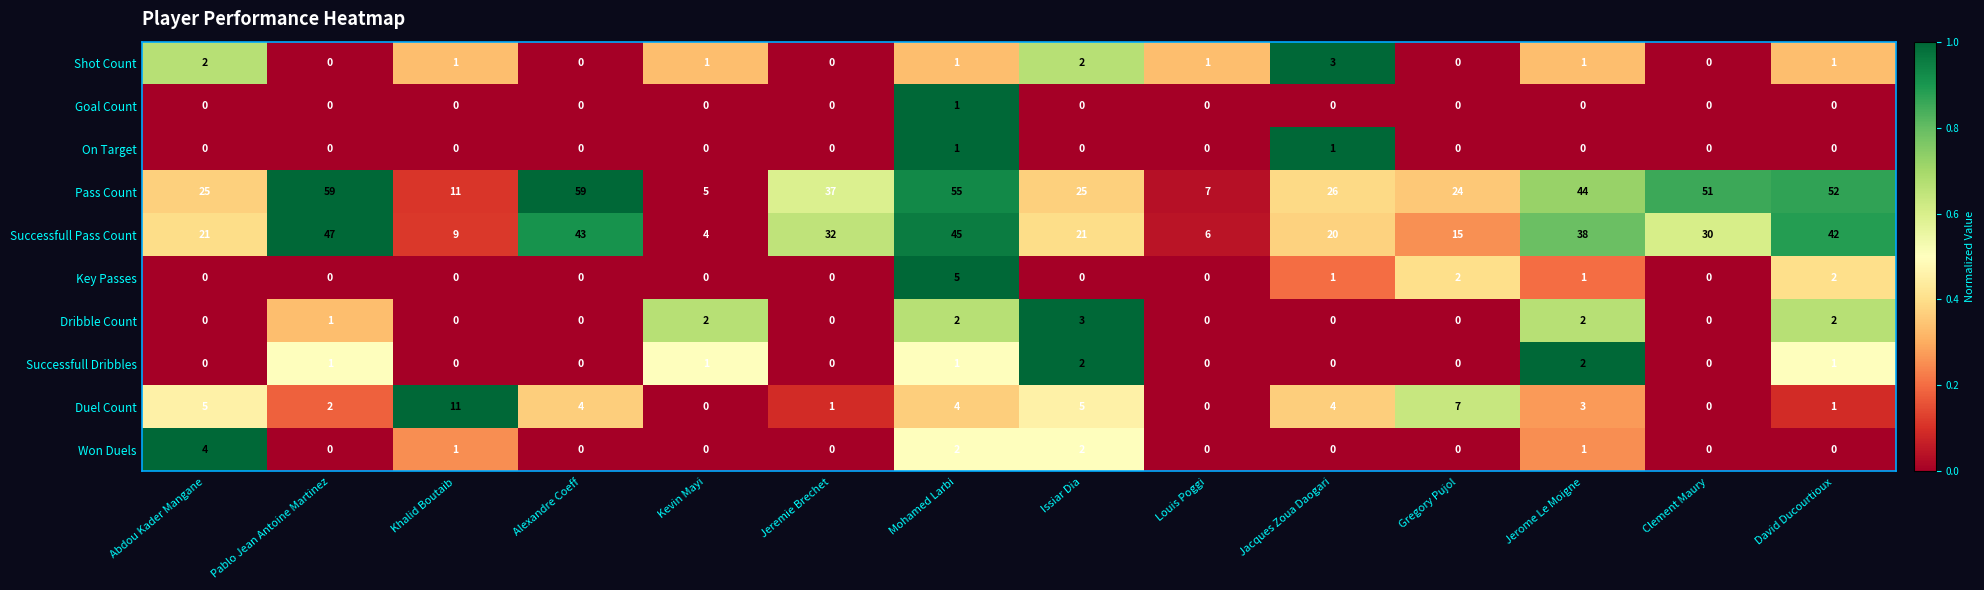

Which series has the largest range (max minus min)?

Pass Count